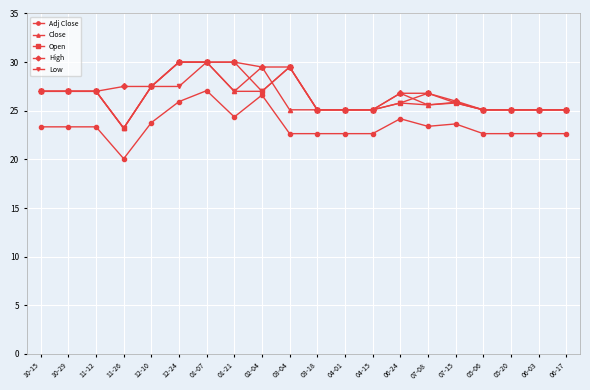

Is it true that Low equals 38.7 at 06-03?

False